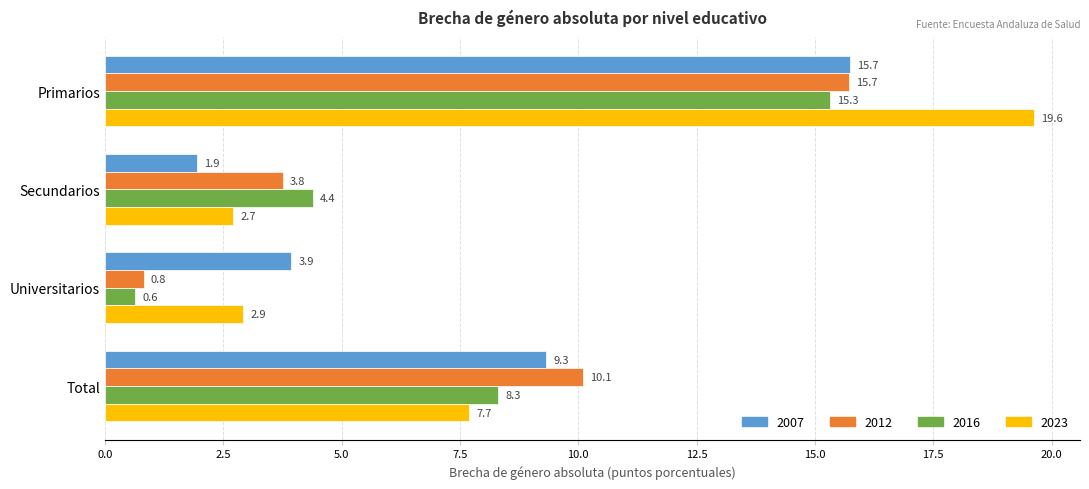

Between Primarios and Total, which series saw the biggest shift?

2023